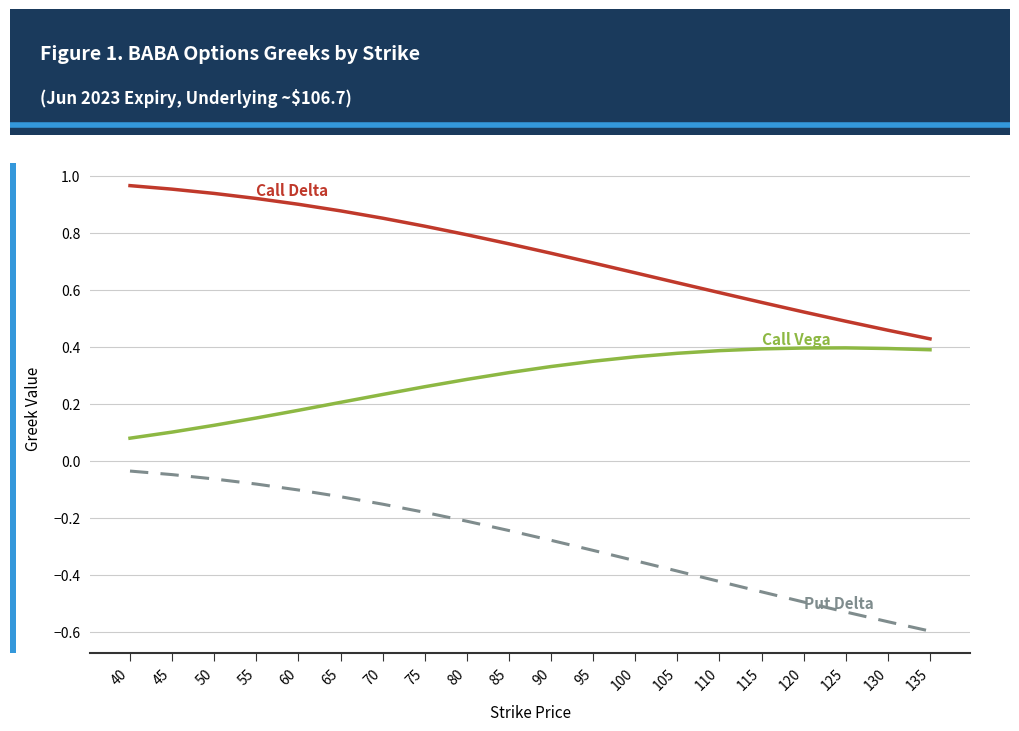

How many lines are shown in the chart?

3